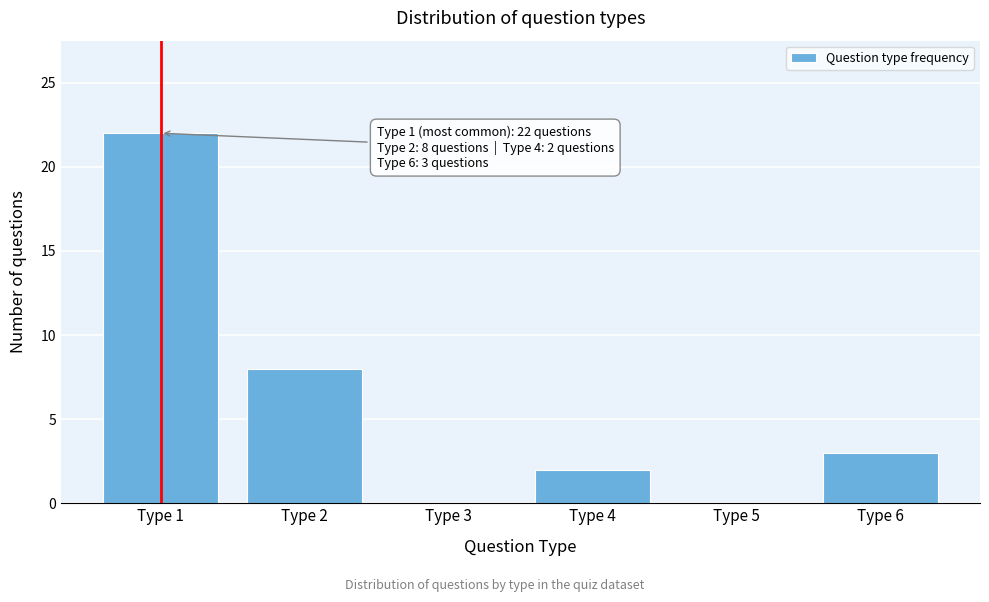

Reading left to right, transcribe all the data shown in this chart.

Type 1=22	Type 2=8	Type 3=0	Type 4=2	Type 5=0	Type 6=3